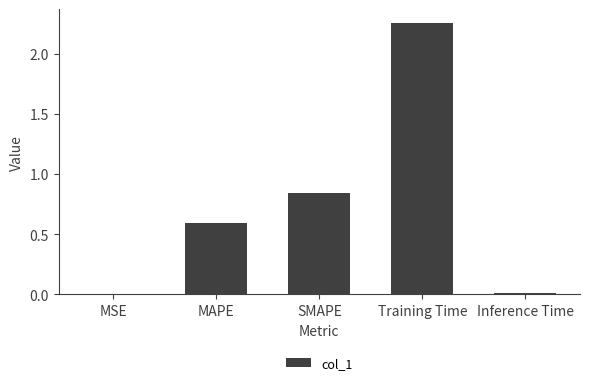

At which label is the value closest to 1?

SMAPE